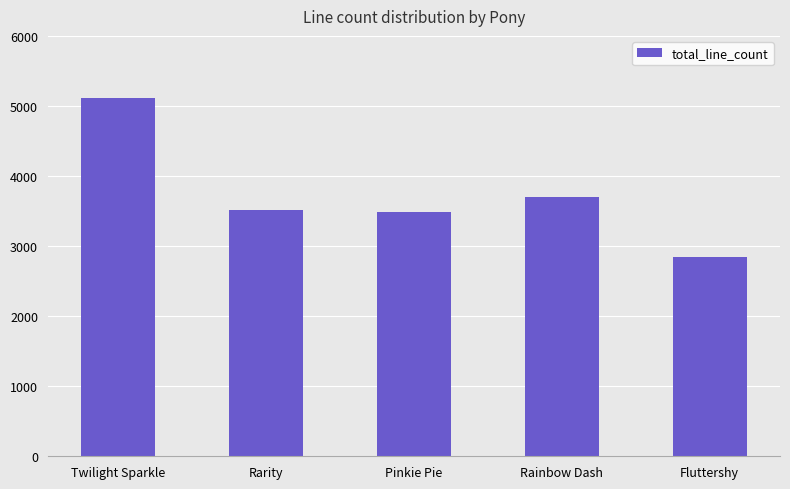

Where is the data nearest to the value 3979?

Rainbow Dash